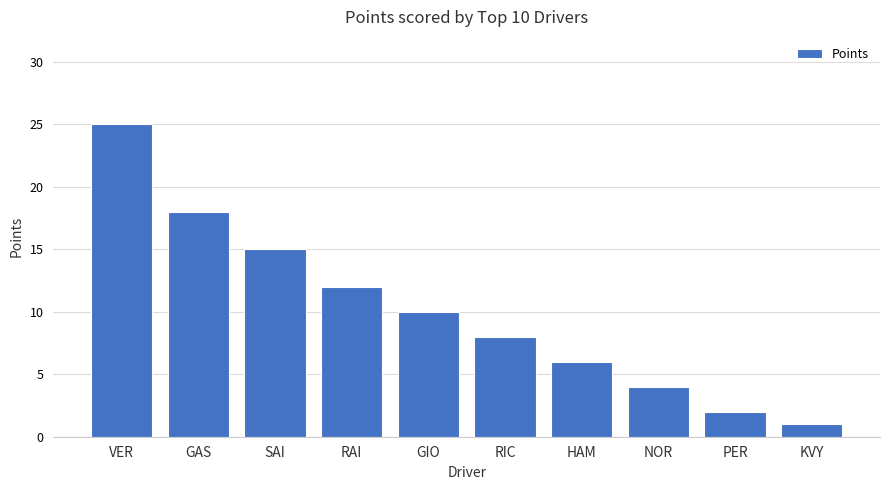

What is the greatest value displayed?

25